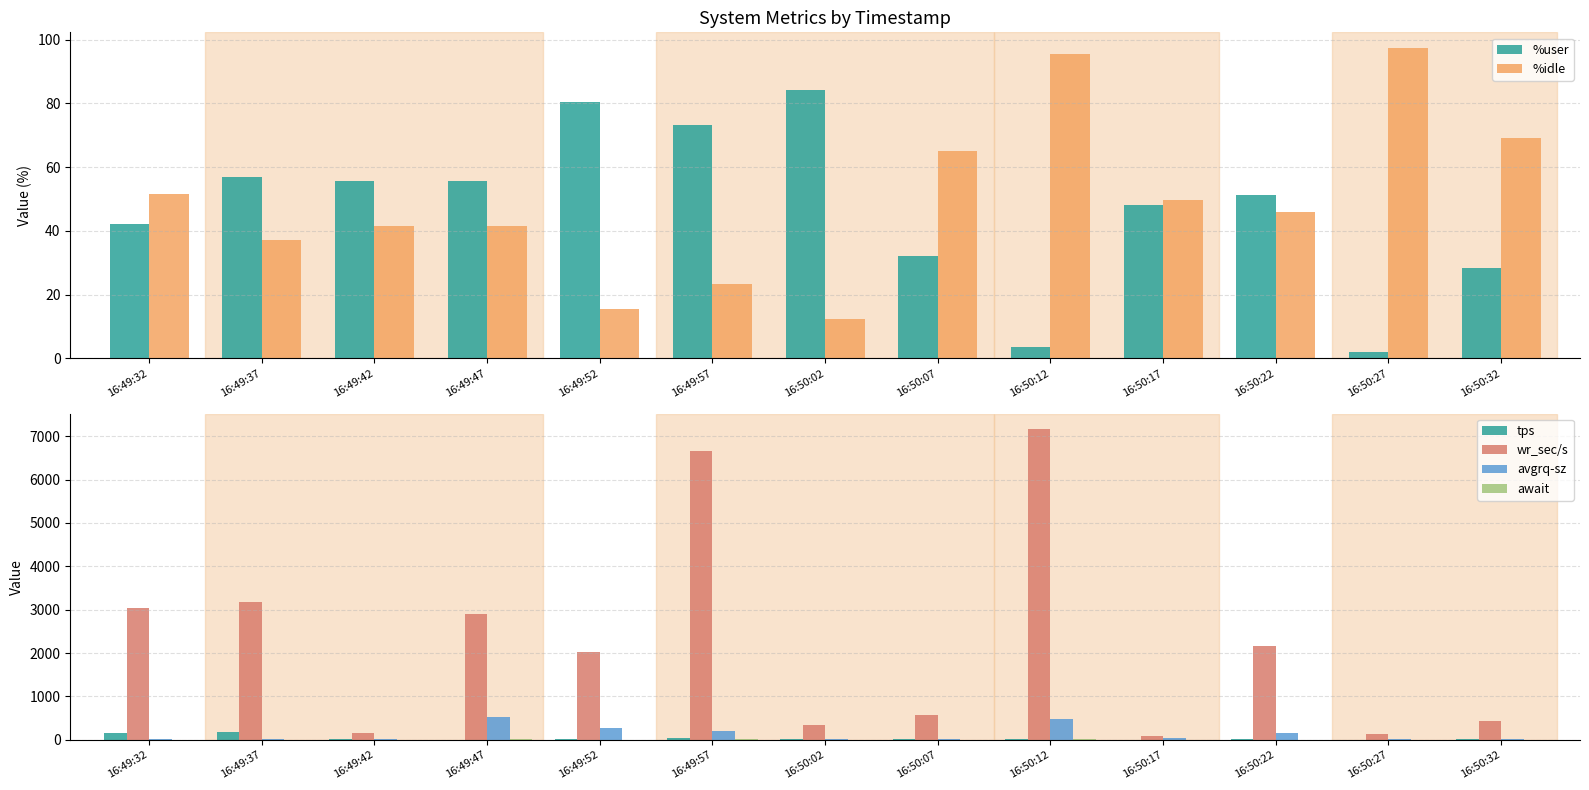

Which series has the largest total across all categories?

wr_sec/s